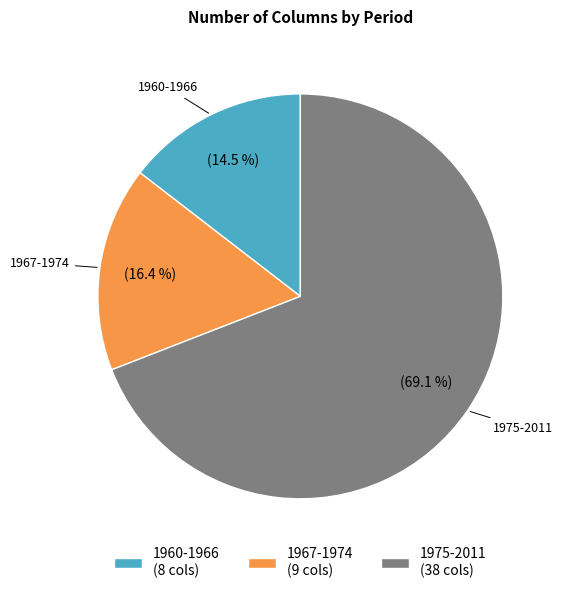

Do 1960-1966 and 1967-1974 together represent more than half of the pie?

No